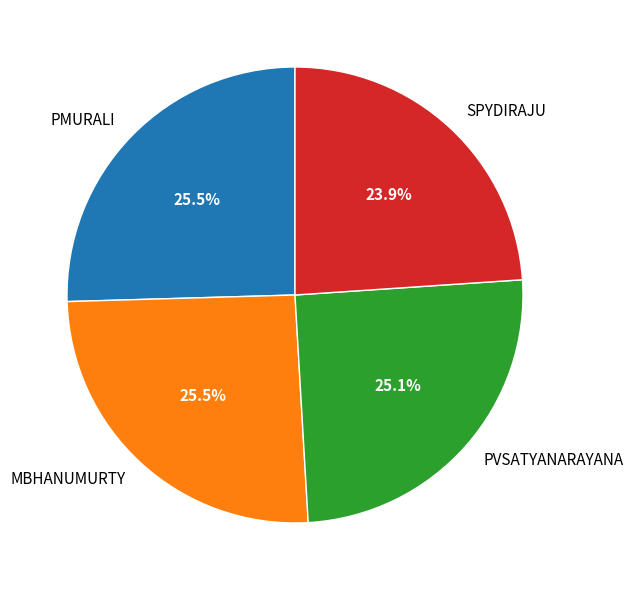

Which category has the smallest portion of the pie?

SPYDIRAJU